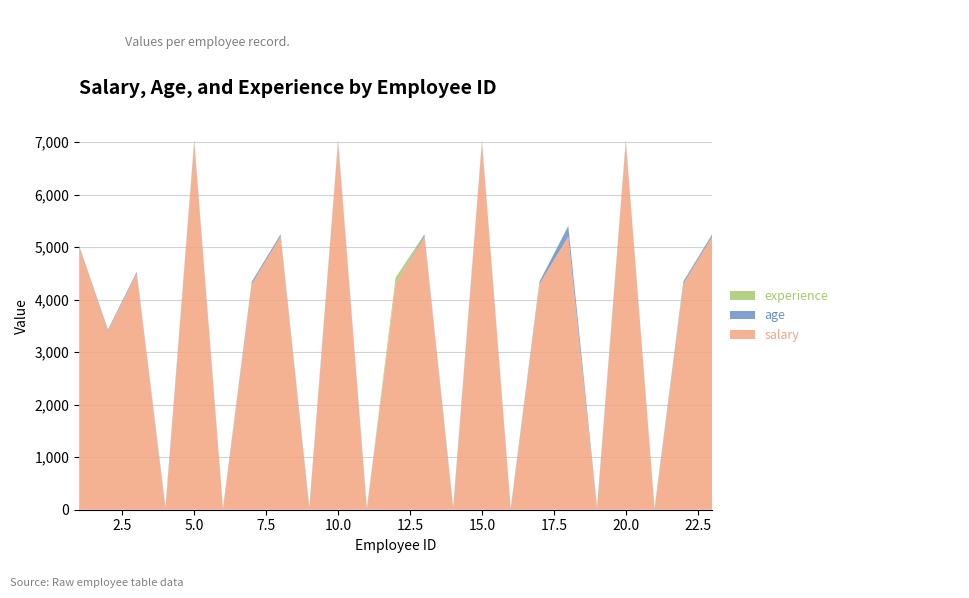

Reading right to left, extract all data points from this chart.

salary: 23=5200	22=4300	21=0	20=7000	19=0	18=5200	17=4300	16=0	15=7000	14=0	13=5200	12=4300	11=0	10=7000	9=0	8=5200	7=4300	6=0	5=7000	4=0	3=4500	2=3400	1=5000
age: 23=39	22=41	21=22	20=27	19=34	18=200	17=41	16=22	15=27	14=34	13=39	12=0	11=22	10=27	9=34	8=39	7=41	6=22	5=27	4=34	3=28	2=25	1=20
experience: 23=12	22=12	21=7	20=9	19=12	18=12	17=6	16=6	15=0	14=12	13=12	12=120	11=6	10=9	9=12	8=12	7=5	6=4	5=9	4=12	3=0	2=8	1=10